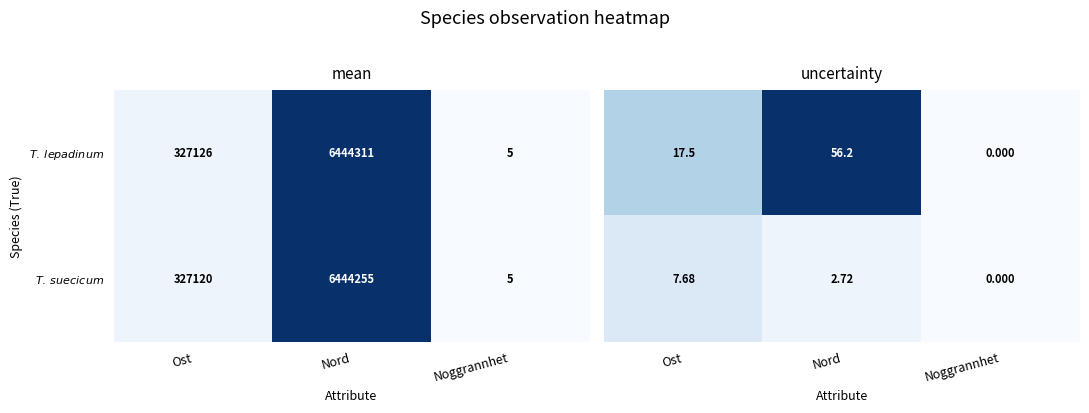

Rank the series at Nord from lowest to highest value.

$T.$ $suecicum$, $T.$ $lepadinum$